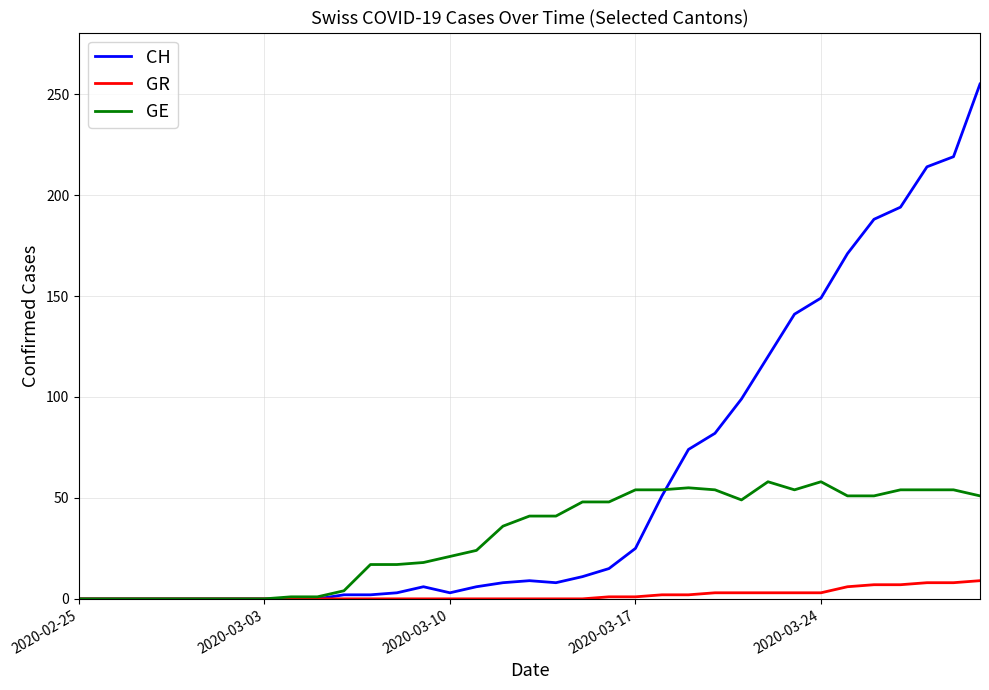

True or false: GE has more than 2 points higher than both neighbors.

True